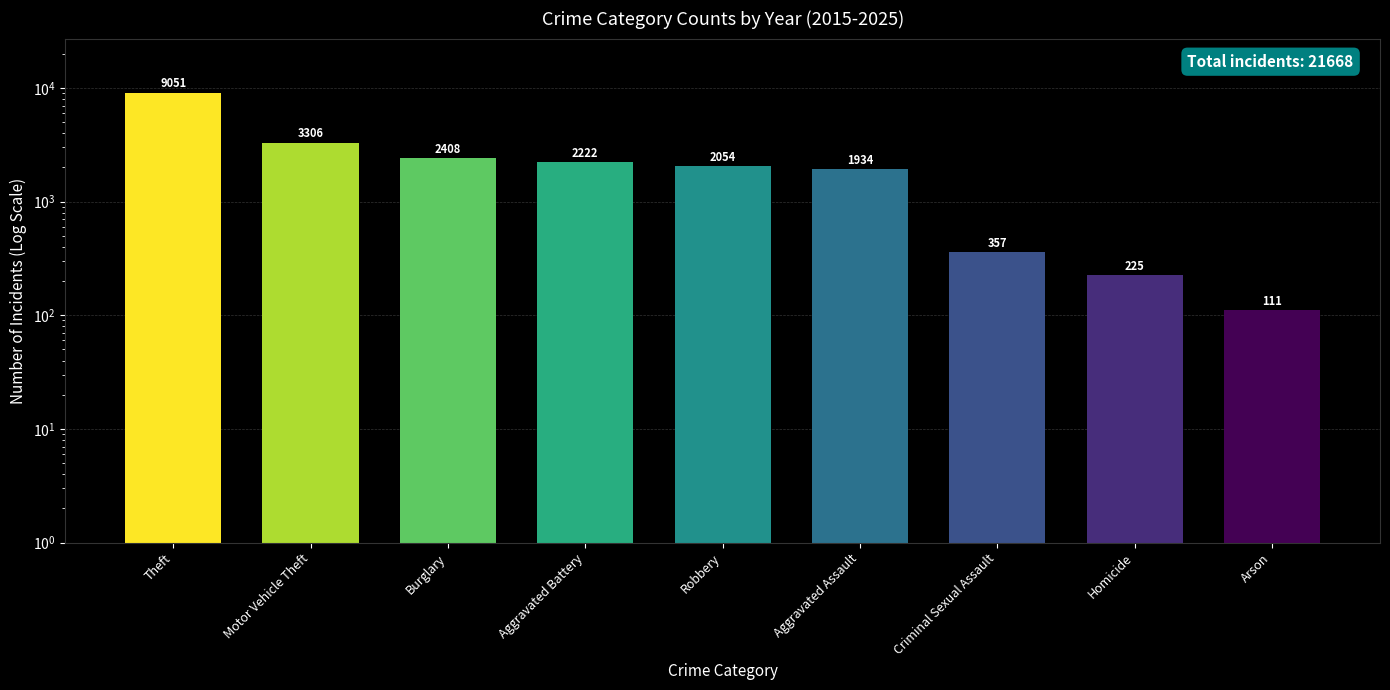

What is the label of the 9th bar from the right?

Theft